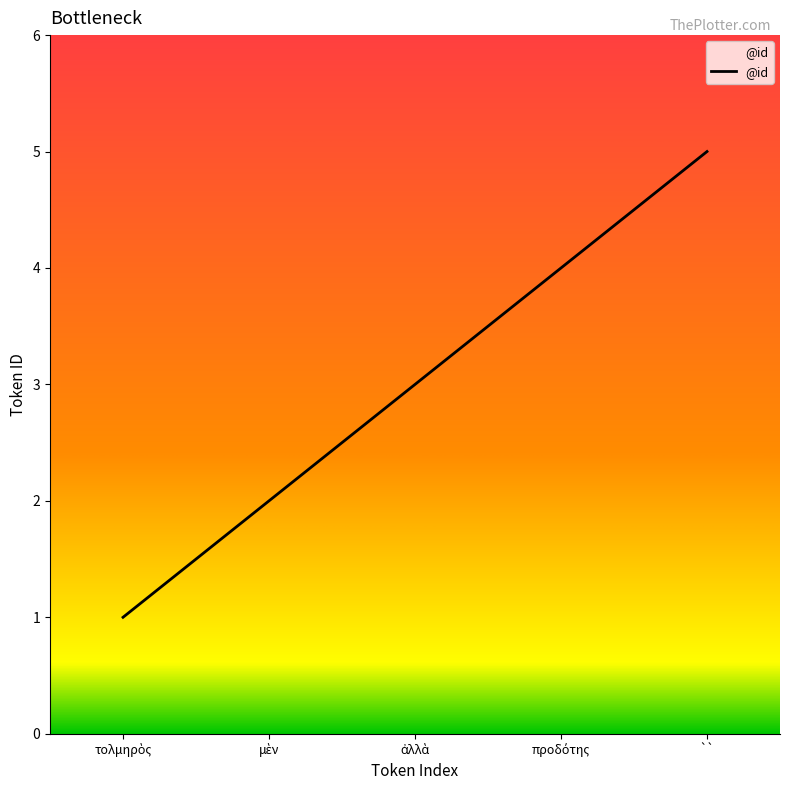

What is the minimum value shown in the chart?

1